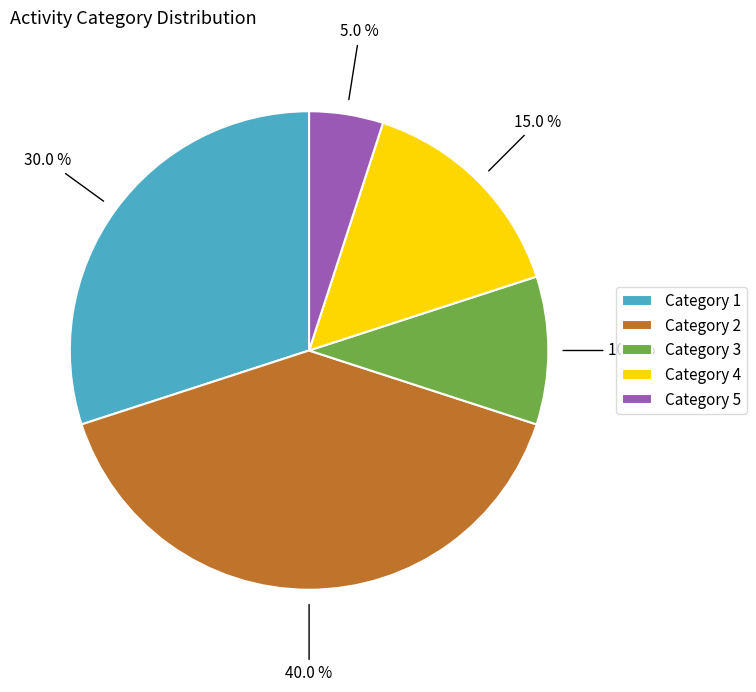

To the nearest percent, what is the difference between the largest and smallest slice percentages?

35%